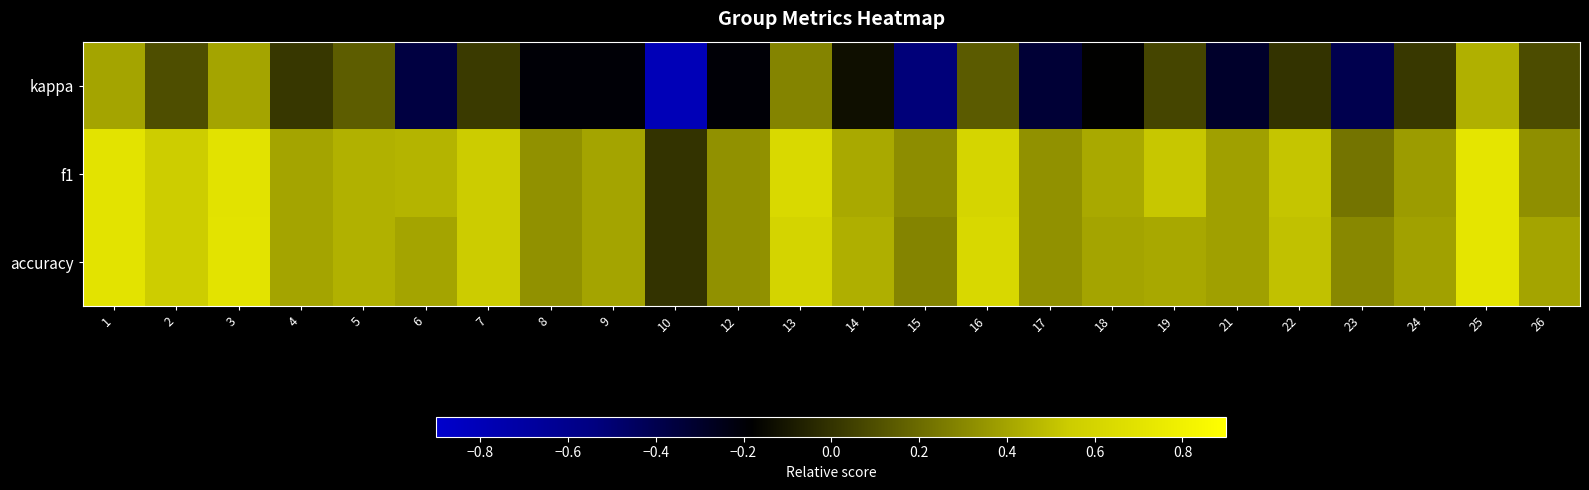

At how many categories does at least one series exceed 0?

23